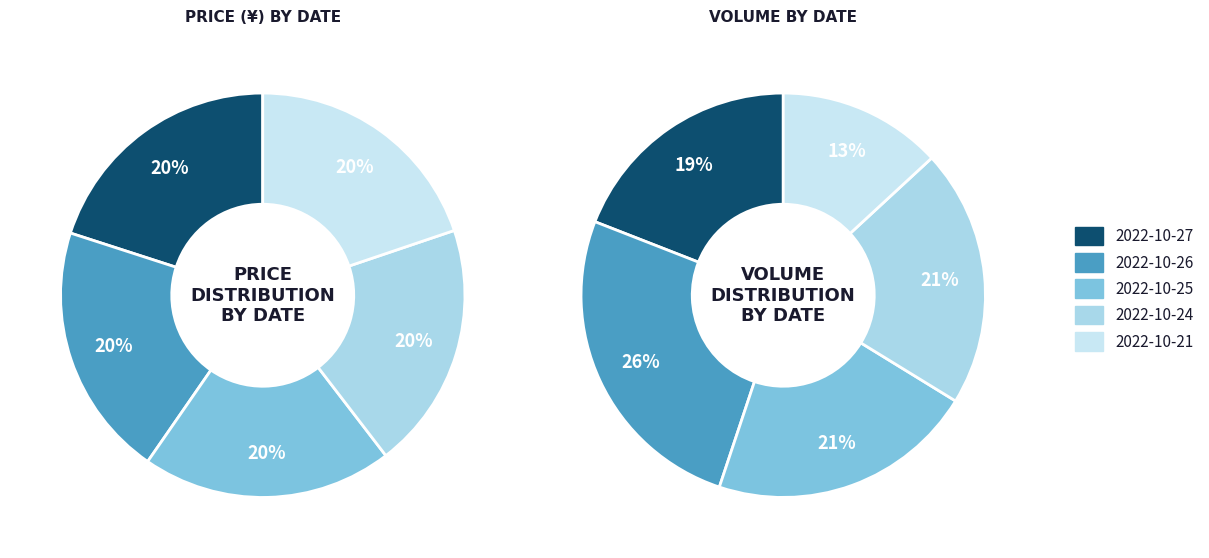

To the nearest percent, what percentage of the pie is 2022-10-25?

20%